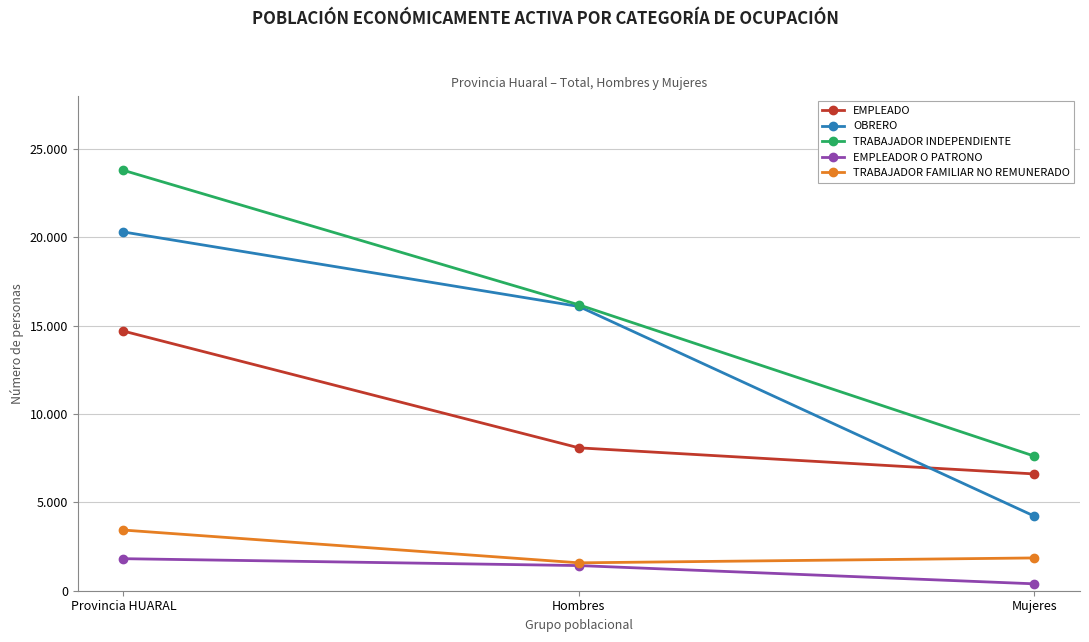

Does the chart have visible grid lines?

Yes